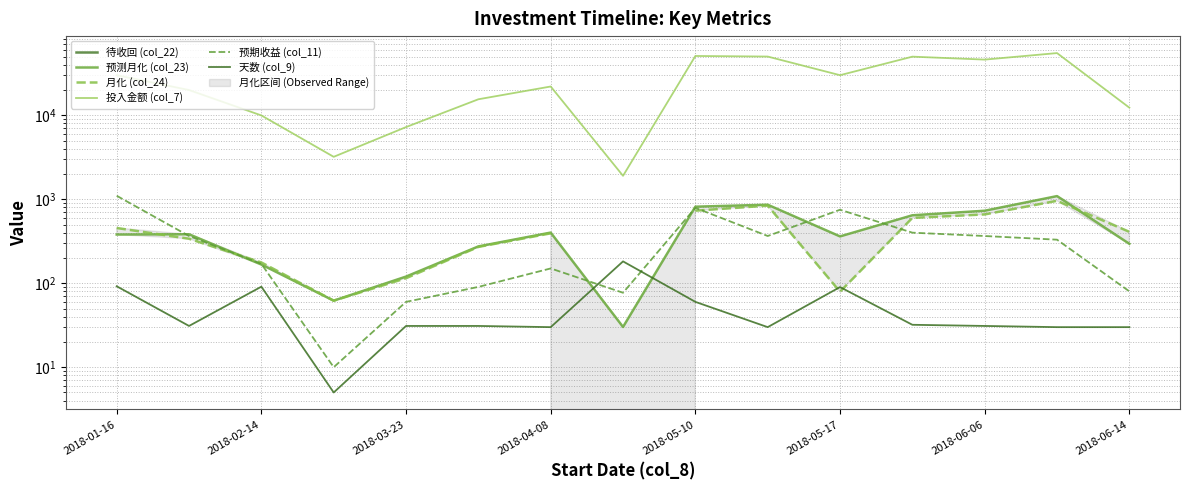

What is the minimum value for 预期收益 (col_11)?

10.0